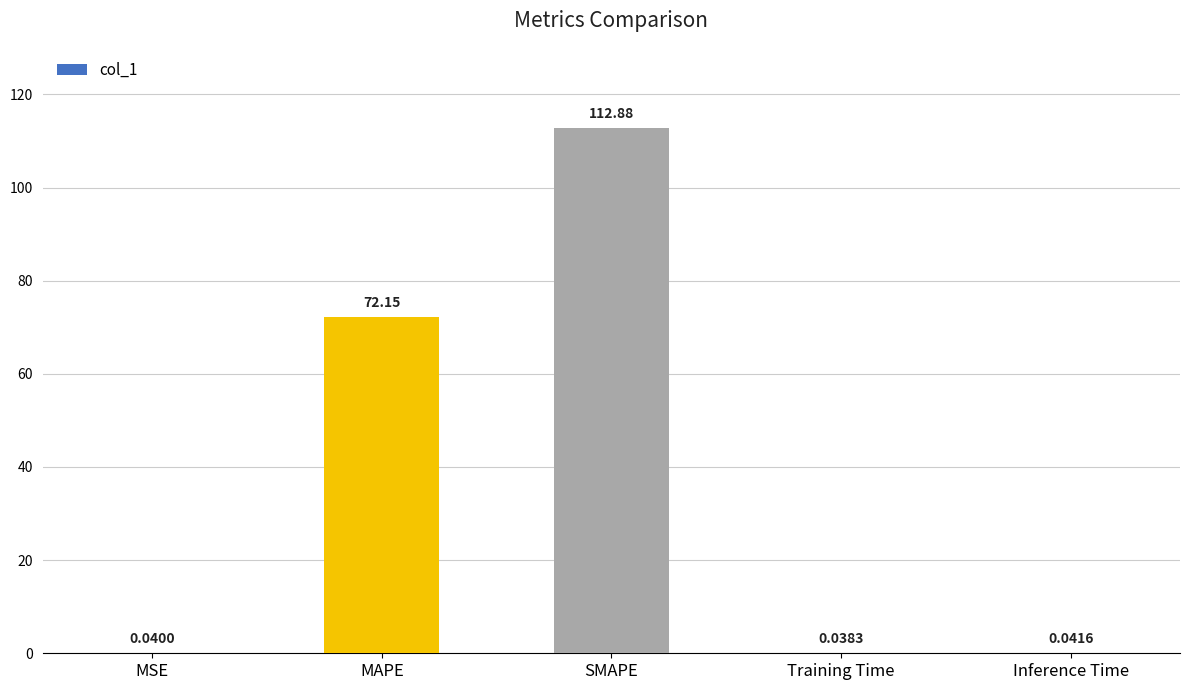

What is the sum of all values?

185.2